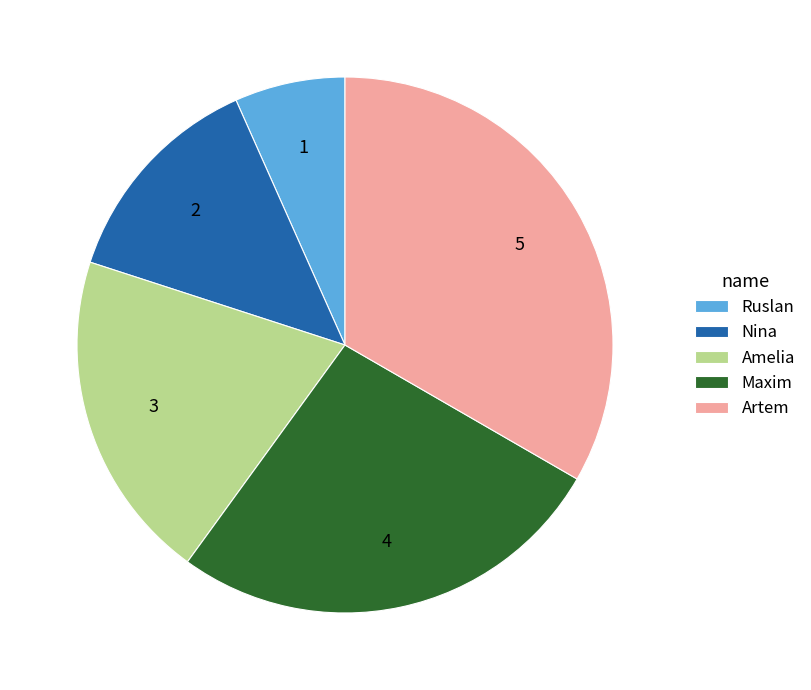

Which has a higher value, Maxim or Artem?

Artem